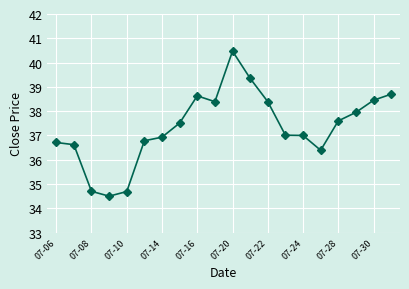

What is the average value?

37.3